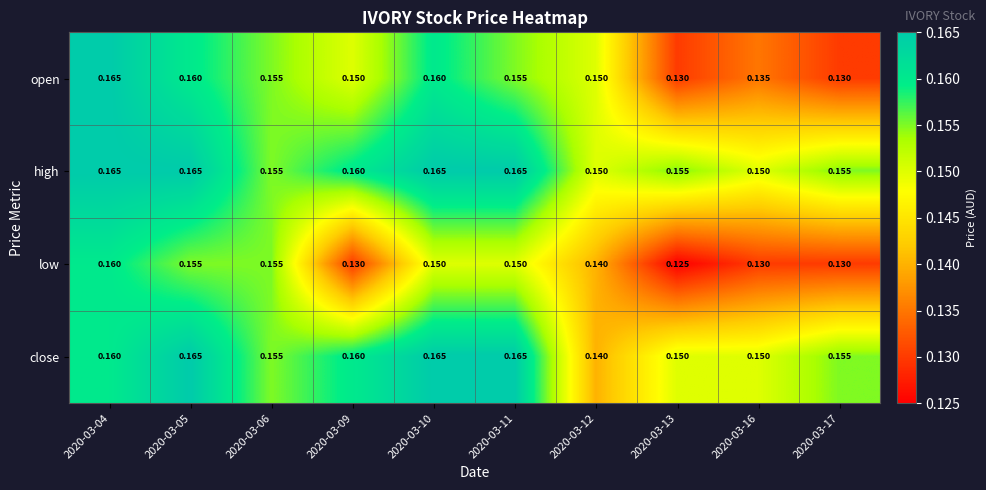

Between 2020-03-09 and 2020-03-16, which series saw the biggest shift?

open